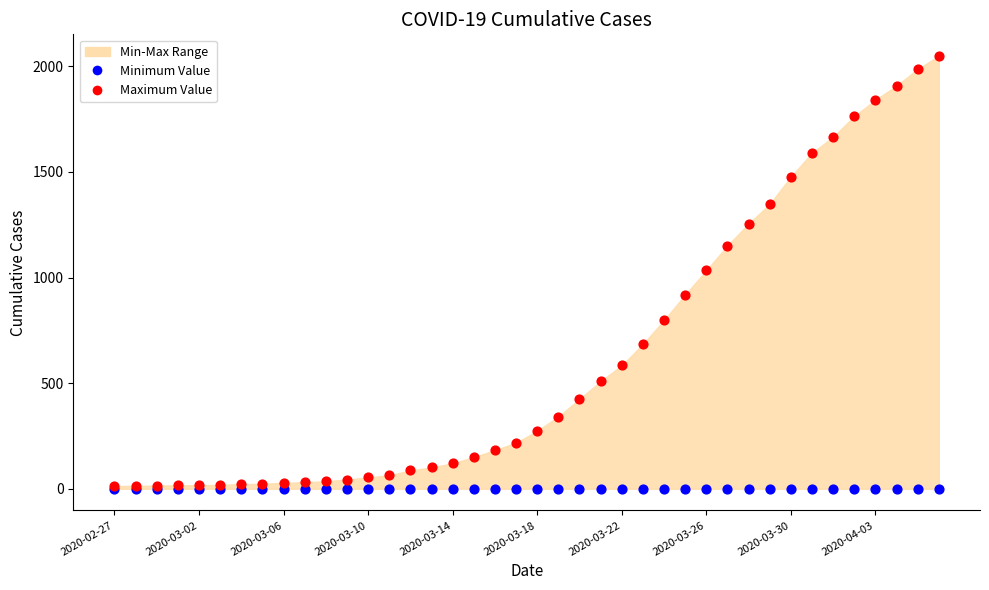

Which series contains the highest Y value?

Maximum Value